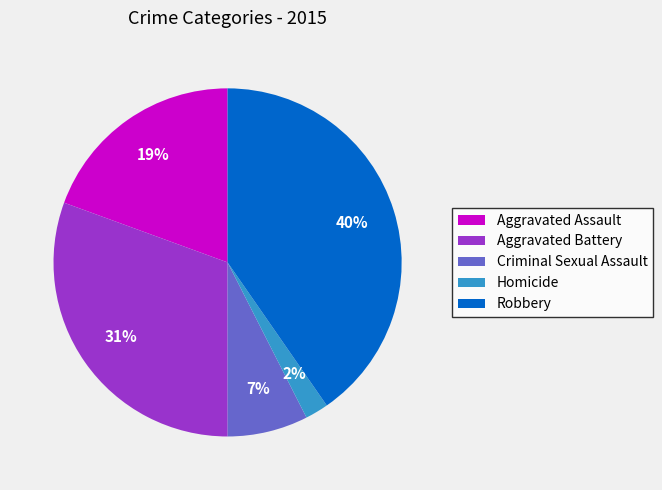

Which slice is the smallest?

Homicide